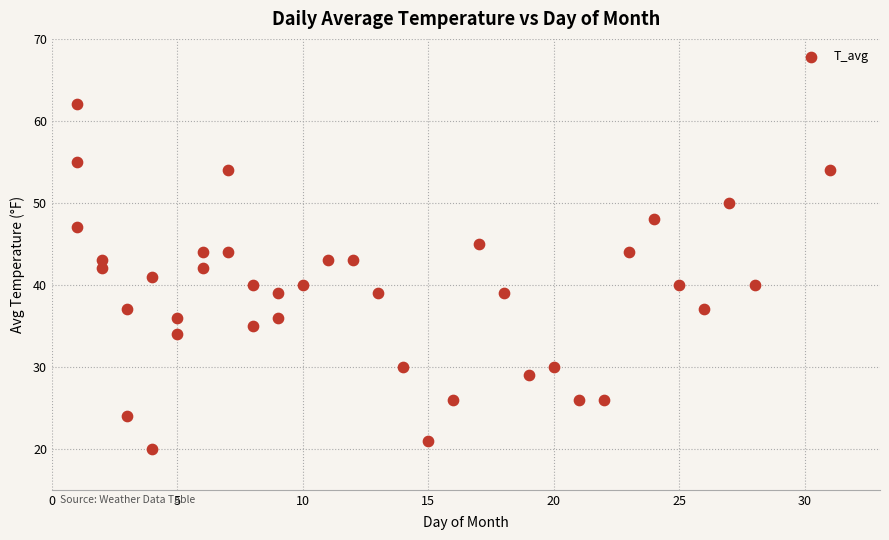

What is the range of Y values (max minus min)?

42